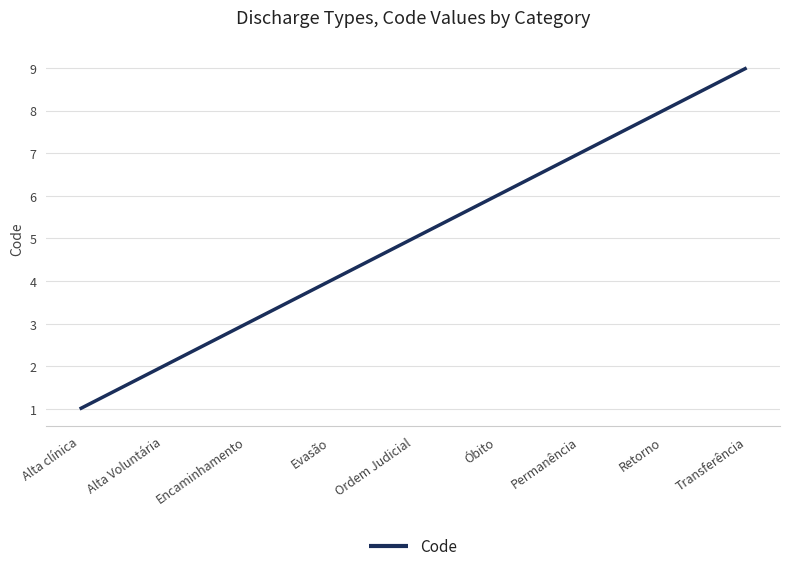

What position from the right is Alta clínica?

9